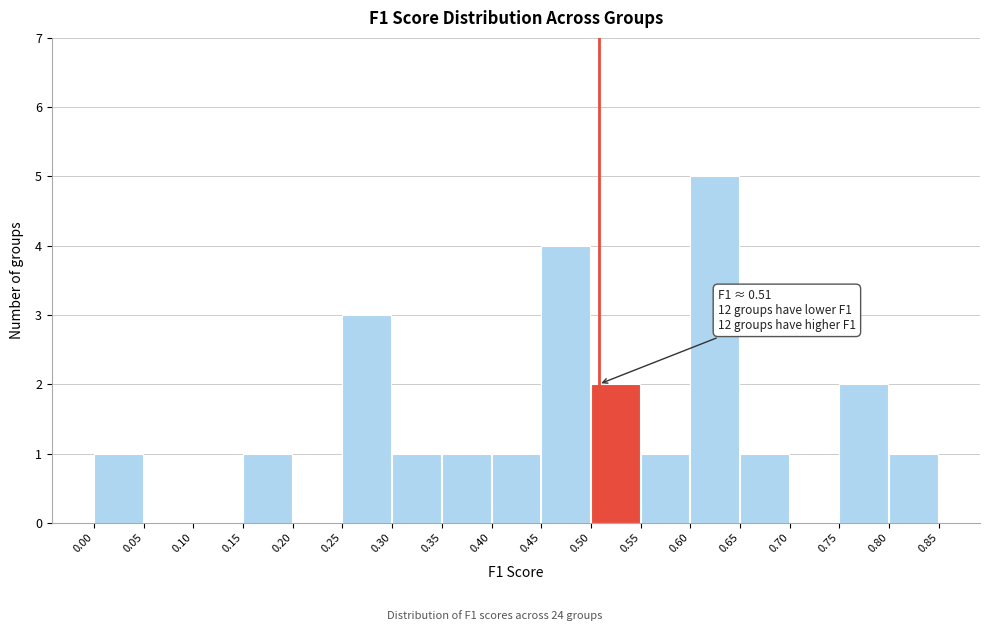

Which range on the x-axis has the tallest bar?

0.60 to 0.65